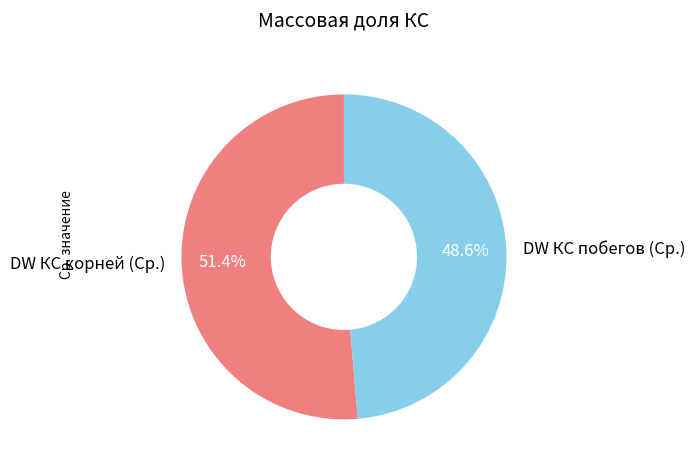

Do DW КС побегов (Ср.) and DW КС корней (Ср.) together represent more than half of the pie?

Yes